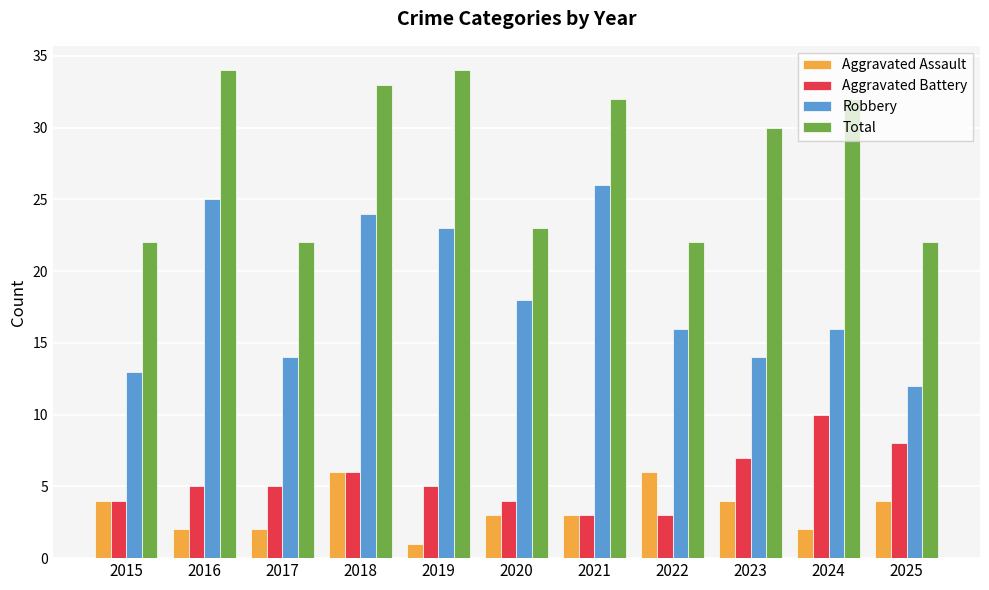

Reading right to left, extract all data points from this chart.

Aggravated Assault: 2025=4	2024=2	2023=4	2022=6	2021=3	2020=3	2019=1	2018=6	2017=2	2016=2	2015=4
Aggravated Battery: 2025=8	2024=10	2023=7	2022=3	2021=3	2020=4	2019=5	2018=6	2017=5	2016=5	2015=4
Robbery: 2025=12	2024=16	2023=14	2022=16	2021=26	2020=18	2019=23	2018=24	2017=14	2016=25	2015=13
Total: 2025=22	2024=32	2023=30	2022=22	2021=32	2020=23	2019=34	2018=33	2017=22	2016=34	2015=22